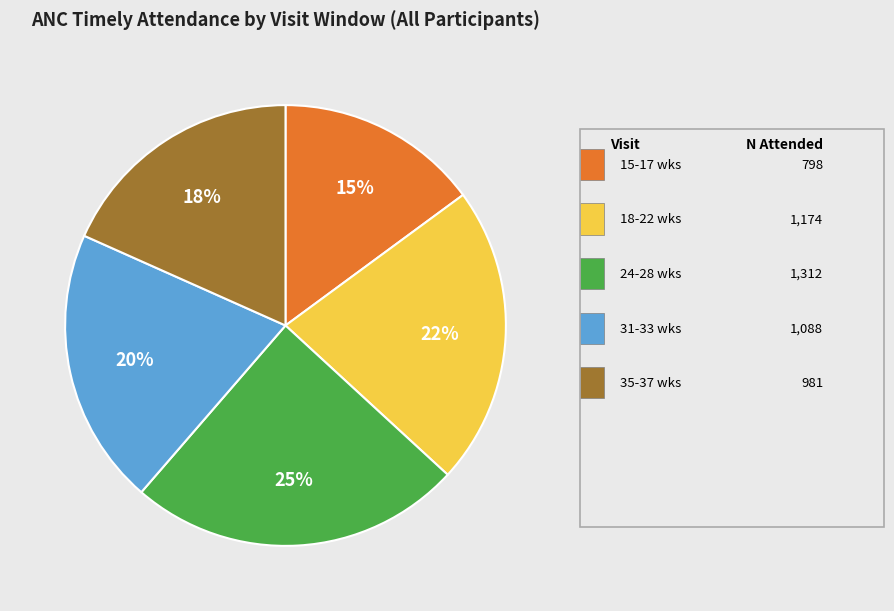

Does any single category account for the majority?

No